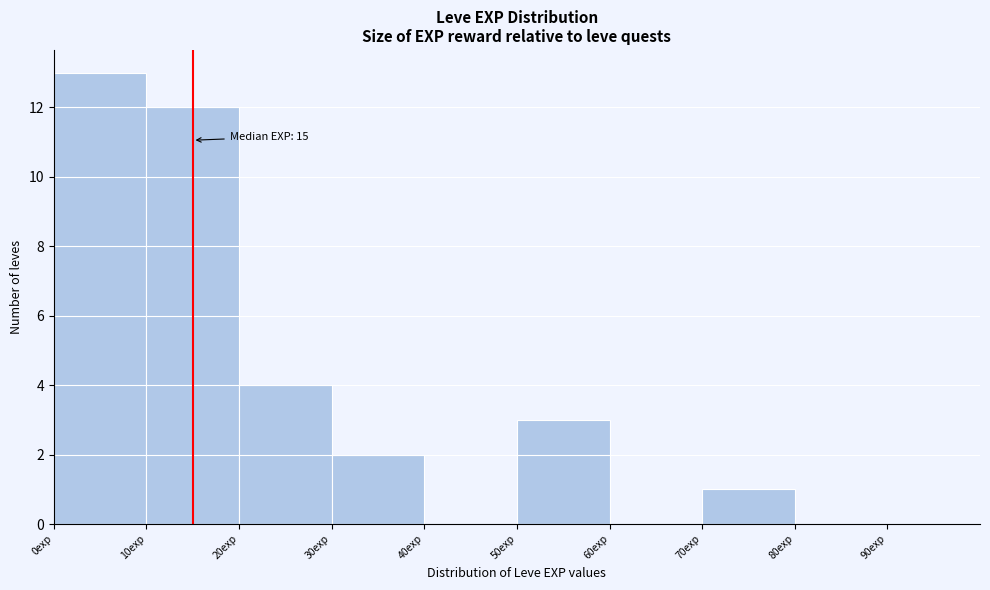

Over which range of the x-axis is the bar tallest?

0 to 10